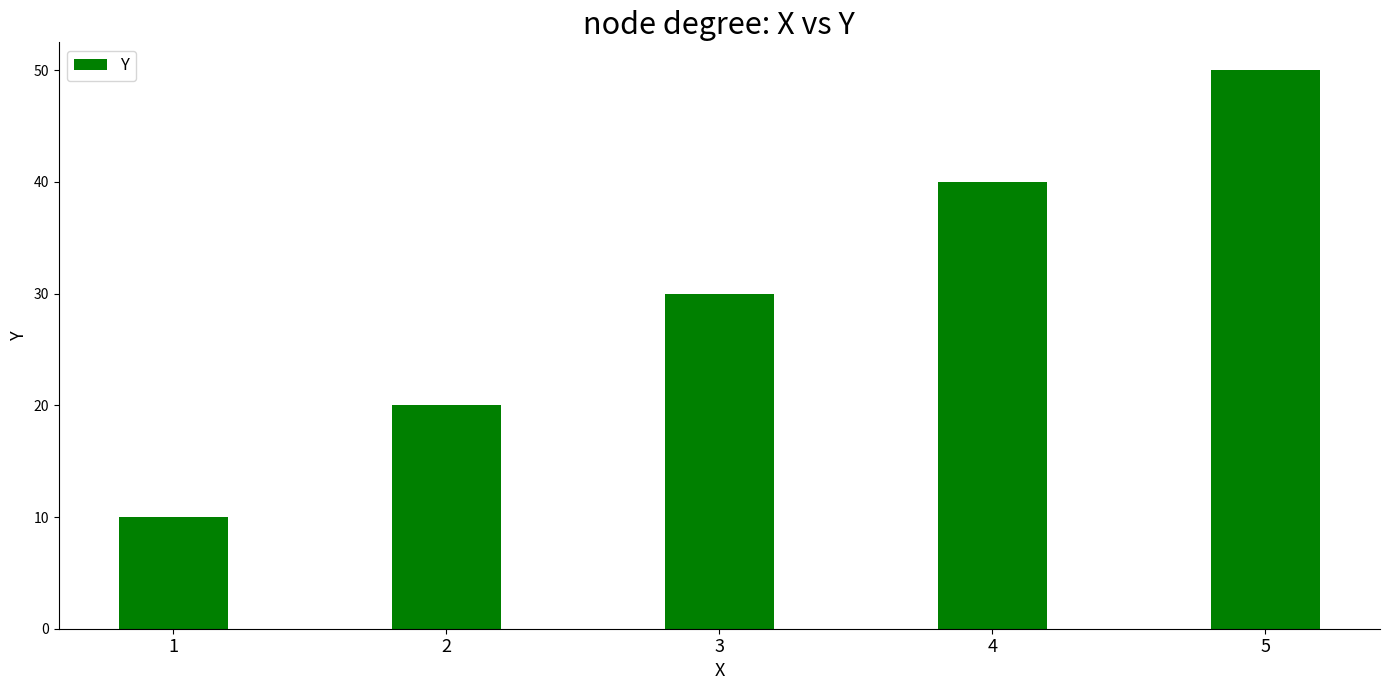

Reading left to right, extract all data points from this chart.

1=10	2=20	3=30	4=40	5=50